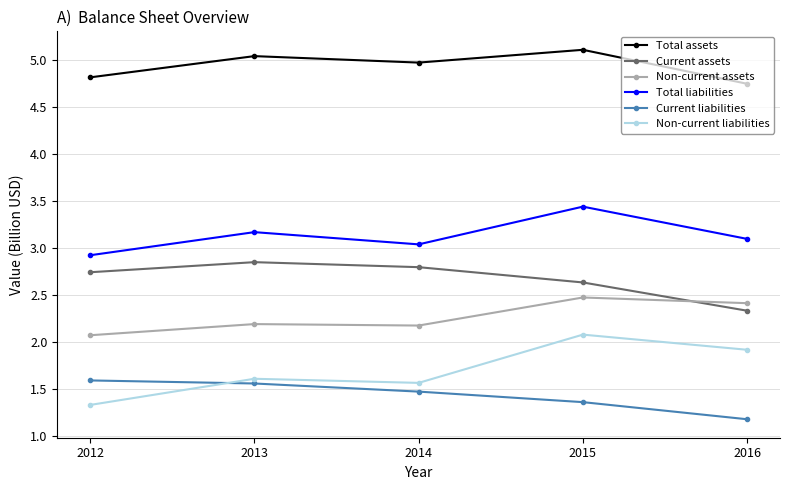

True or false: Total assets and Total liabilities intersect in this chart.

False